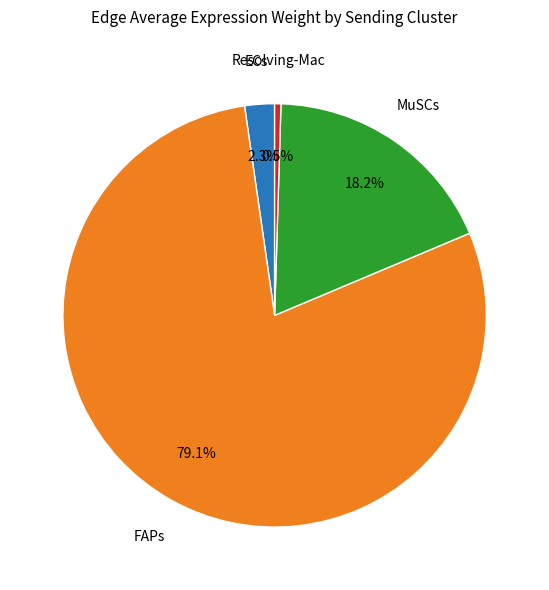

Is there any slice that represents more than half of the pie?

Yes